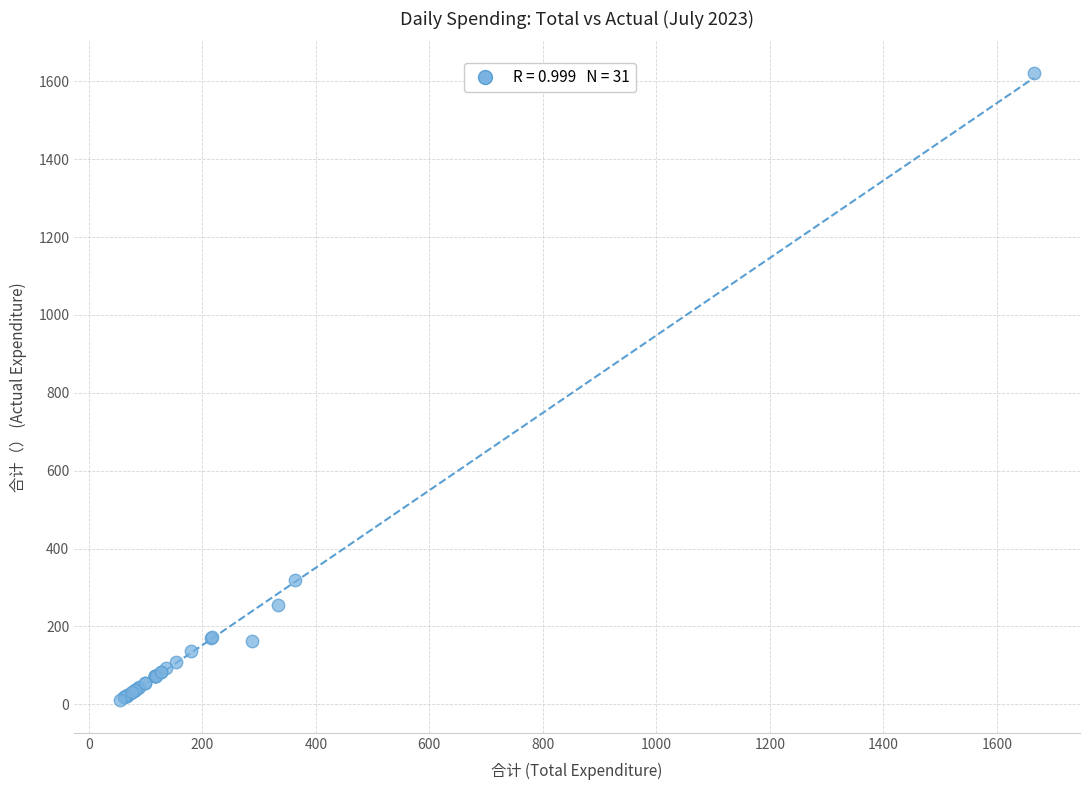

What Y value in the scatter plot is closest to 816?

318.9